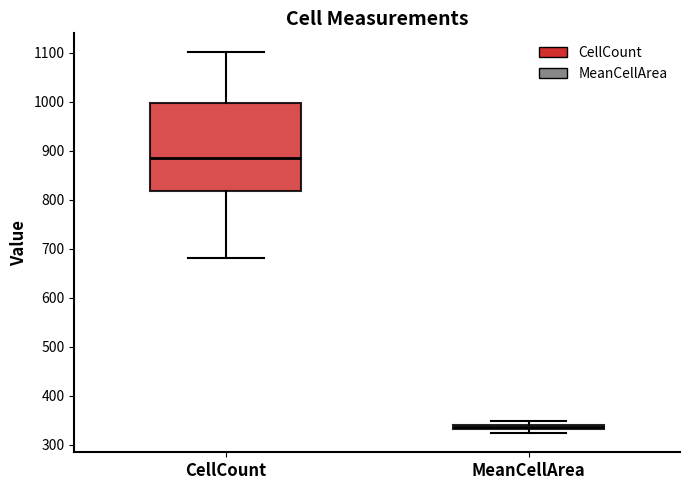

Which box has the lowest median line?

MeanCellArea